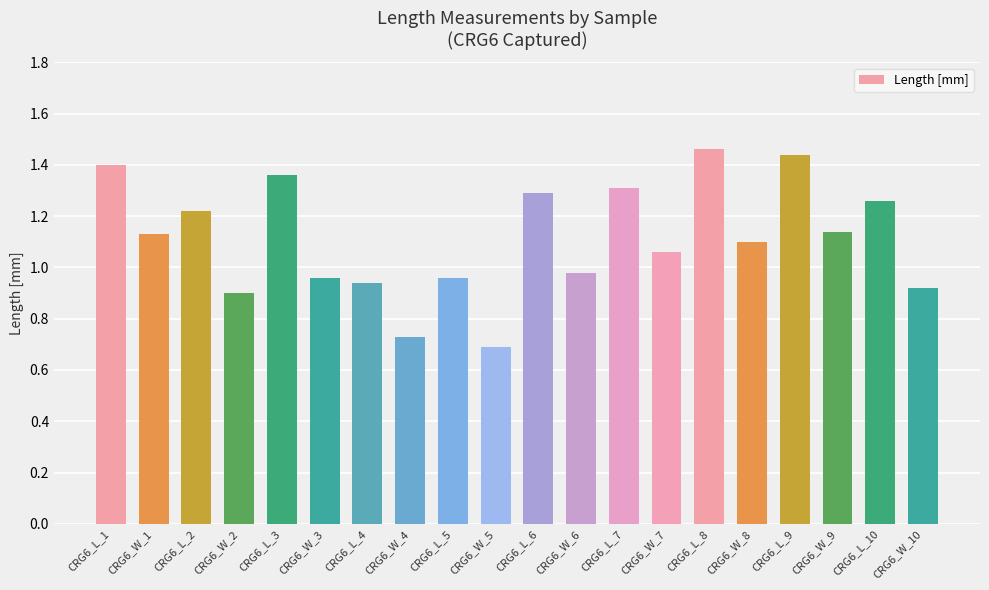

At which label does the data first exceed 1?

CRG6_L_1